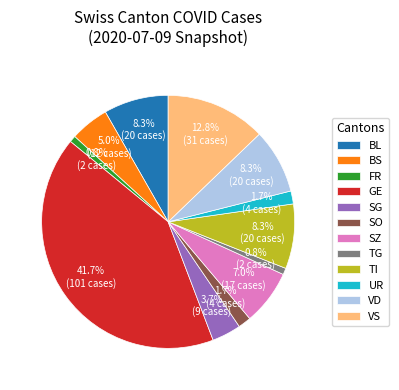

To the nearest percent, what is the difference between the largest and smallest slice percentages?

41%